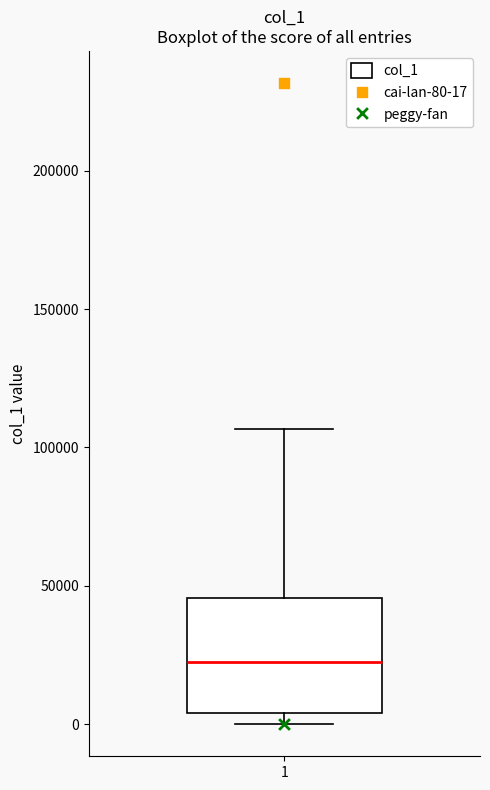

Read this box plot against the y-axis: the position of the median line, the range covered by the box, and the ends of both whiskers. The values are not printed on the chart, so give them approximately, as read against the axis.

median 20000, box 5000 to 45000, whiskers 0 to 105000